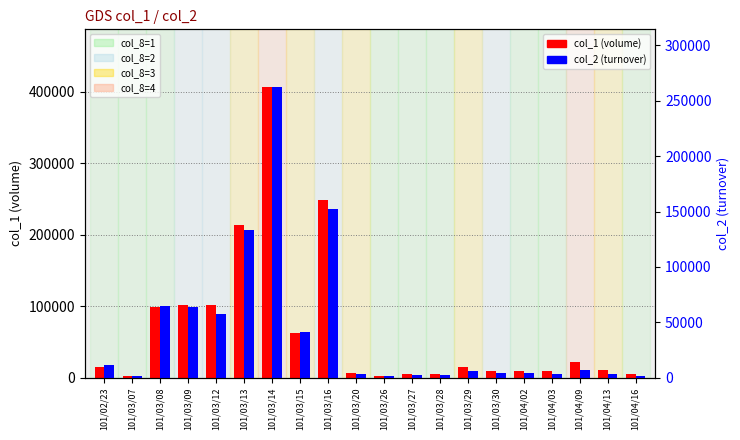

Reading right to left, transcribe all the data shown in this chart.

col_1 (volume): 5000	11000	22000	10000	10000	10000	15000	5000	5000	3000	6000	249000	62000	406000	213000	101000	101000	99000	3000	15000
col_2 (turnover): 1450	3470	6600	3600	4100	3850	6350	2550	2650	1650	3420	151970	41080	262120	133050	57570	63590	64350	1710	11100